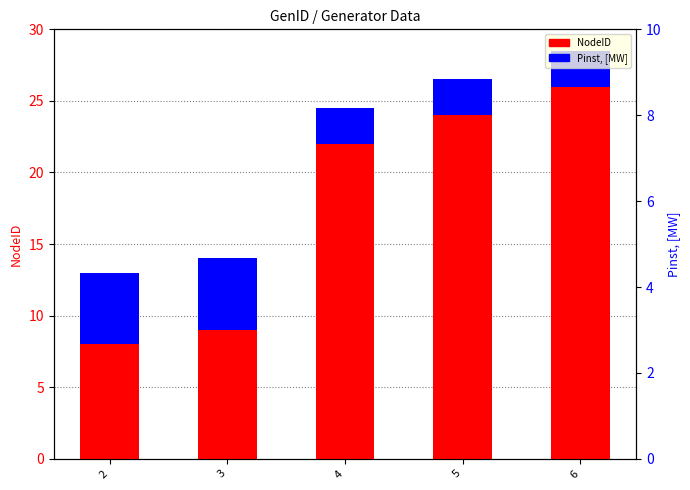

Which series has the largest total across all categories?

NodeID